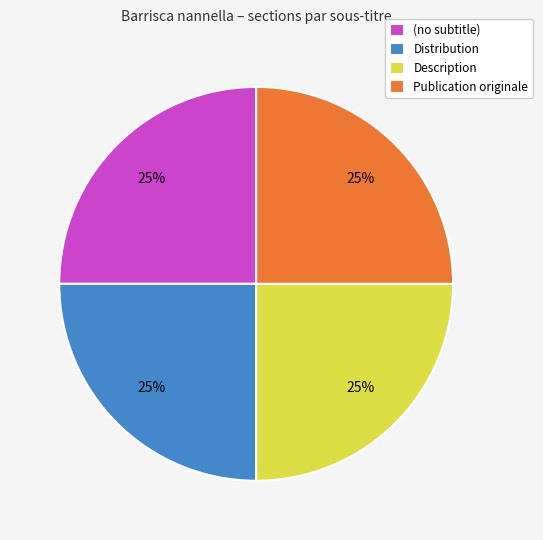

To the nearest percent, what is the average slice percentage?

25%